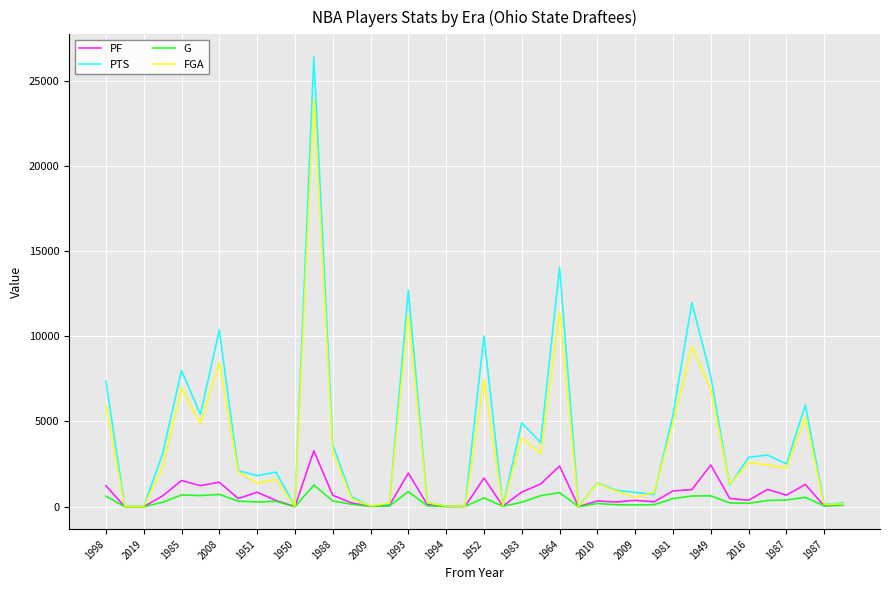

What is the highest value of the FGA series?

23930